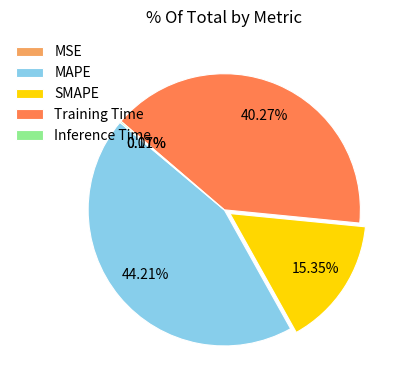

Combined, do Training Time and SMAPE account for over 50%?

Yes